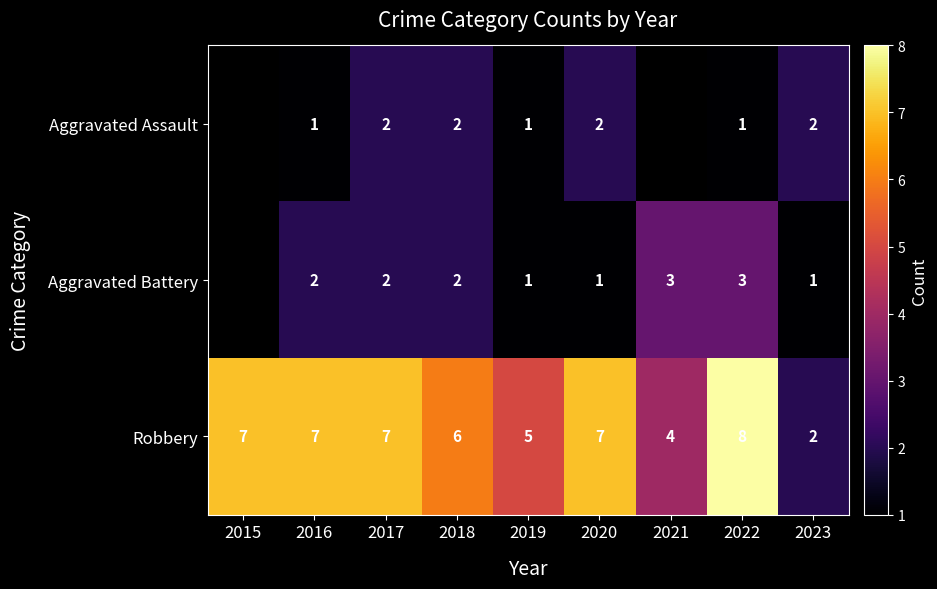

What is the sum of the Robbery values at 2016 and 2019?

12